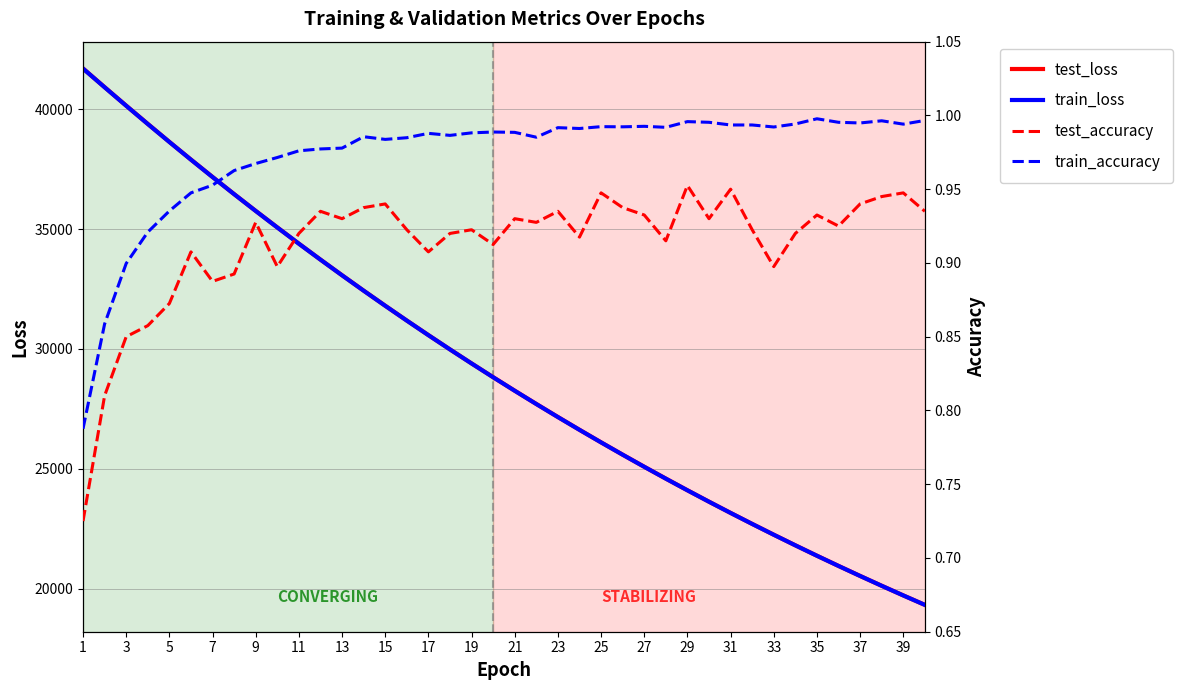

Reading left to right, transcribe all the data shown in this chart.

test_loss: 41698.9	40919.6	40148.2	39387.6	38637.3	37898.5	37174.6	36458.8	35758.6	35070.7	34392.6	33727.1	33074.7	32432.7	31802.9	31184.8	30577.7	29981.4	29396.0	28822.0	28257.6	27704.9	27160.9	26628.0	26103.5	25590.0	25086.0	24591.5	24104.9	23628.6	23160.6	22701.9	22251.4	21809.5	21375.1	20950.0	20531.9	20121.7	19719.4	19325.0
train_loss: 41694.5	40914.7	40143.7	39382.8	38633.1	37895.3	37170.0	36456.4	35755.2	35066.4	34389.5	33724.6	33071.7	32430.3	31800.4	31182.0	30574.9	29979.0	29393.8	28819.3	28255.3	27701.9	27158.4	26625.2	26101.7	25588.0	25083.8	24589.0	24103.3	23626.7	23159.0	22700.0	22249.5	21807.4	21373.6	20948.0	20530.3	20120.4	19718.2	19323.6
test_accuracy: 0.7	0.8	0.8	0.9	0.9	0.9	0.9	0.9	0.9	0.9	0.9	0.9	0.9	0.9	0.9	0.9	0.9	0.9	0.9	0.9	0.9	0.9	0.9	0.9	0.9	0.9	0.9	0.9	1.0	0.9	0.9	0.9	0.9	0.9	0.9	0.9	0.9	0.9	0.9	0.9
train_accuracy: 0.8	0.9	0.9	0.9	0.9	0.9	1.0	1.0	1.0	1.0	1.0	1.0	1.0	1.0	1.0	1.0	1.0	1.0	1.0	1.0	1.0	1.0	1.0	1.0	1.0	1.0	1.0	1.0	1.0	1.0	1.0	1.0	1.0	1.0	1.0	1.0	1.0	1.0	1.0	1.0